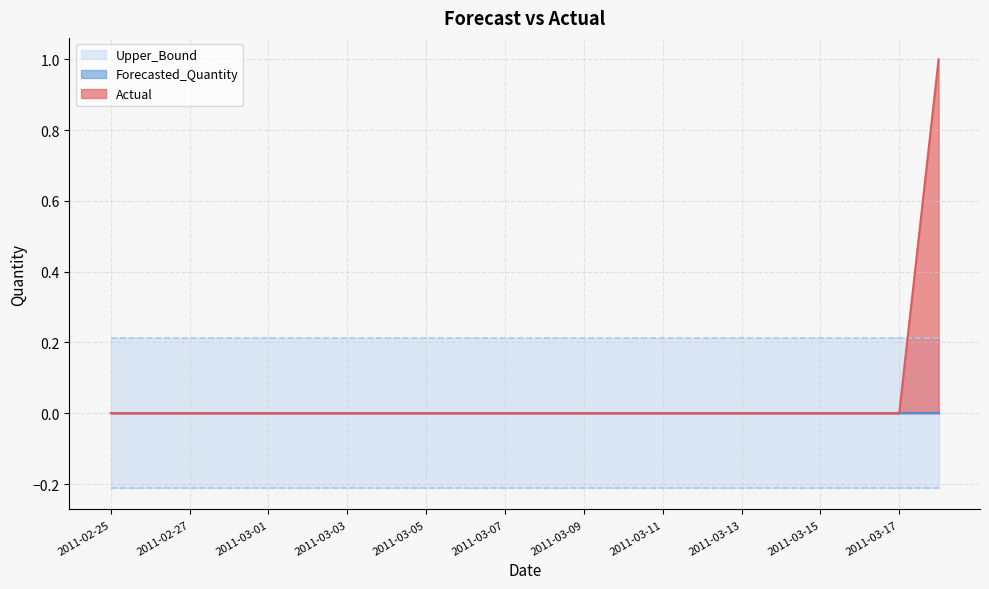

True or false: Upper_Bound has a value of 0.2 at 2011-03-16.

True